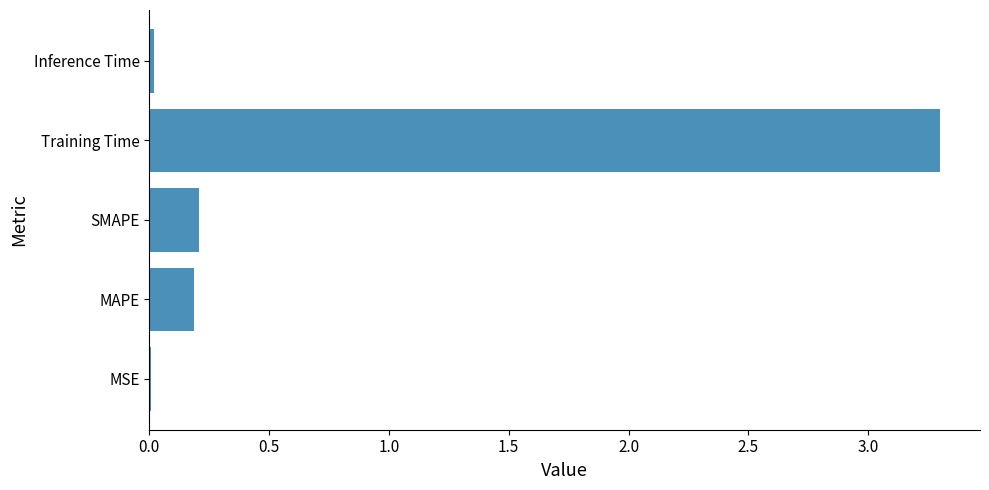

Which has a higher value, MAPE or Training Time?

Training Time